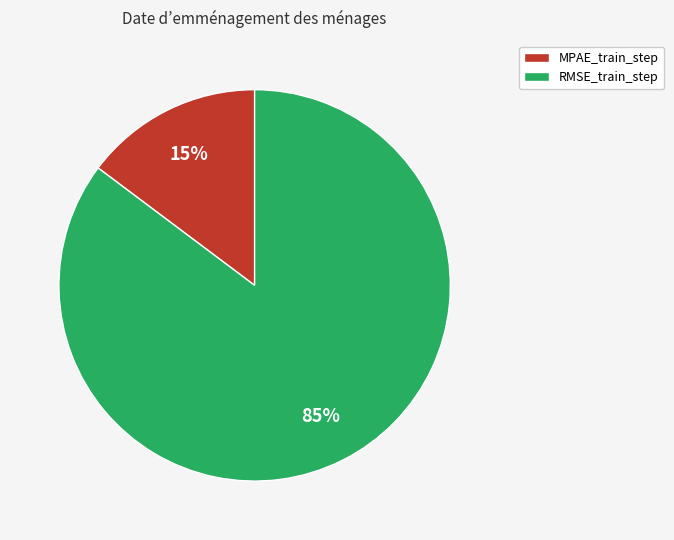

Does MPAE_train_step represent more than half of the total?

No